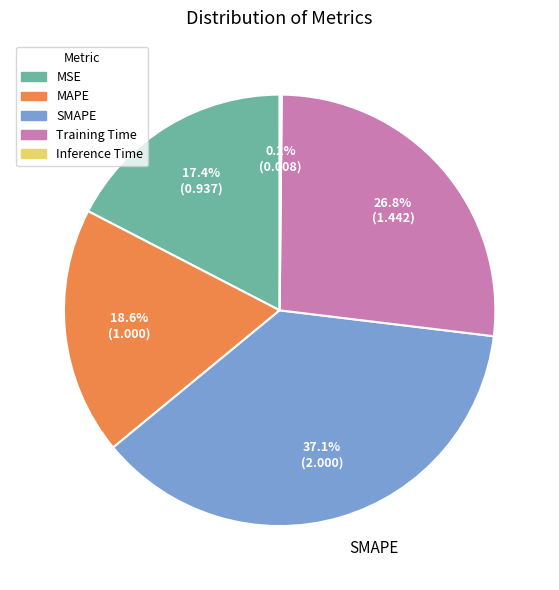

Between MAPE and MSE, which is larger?

MAPE